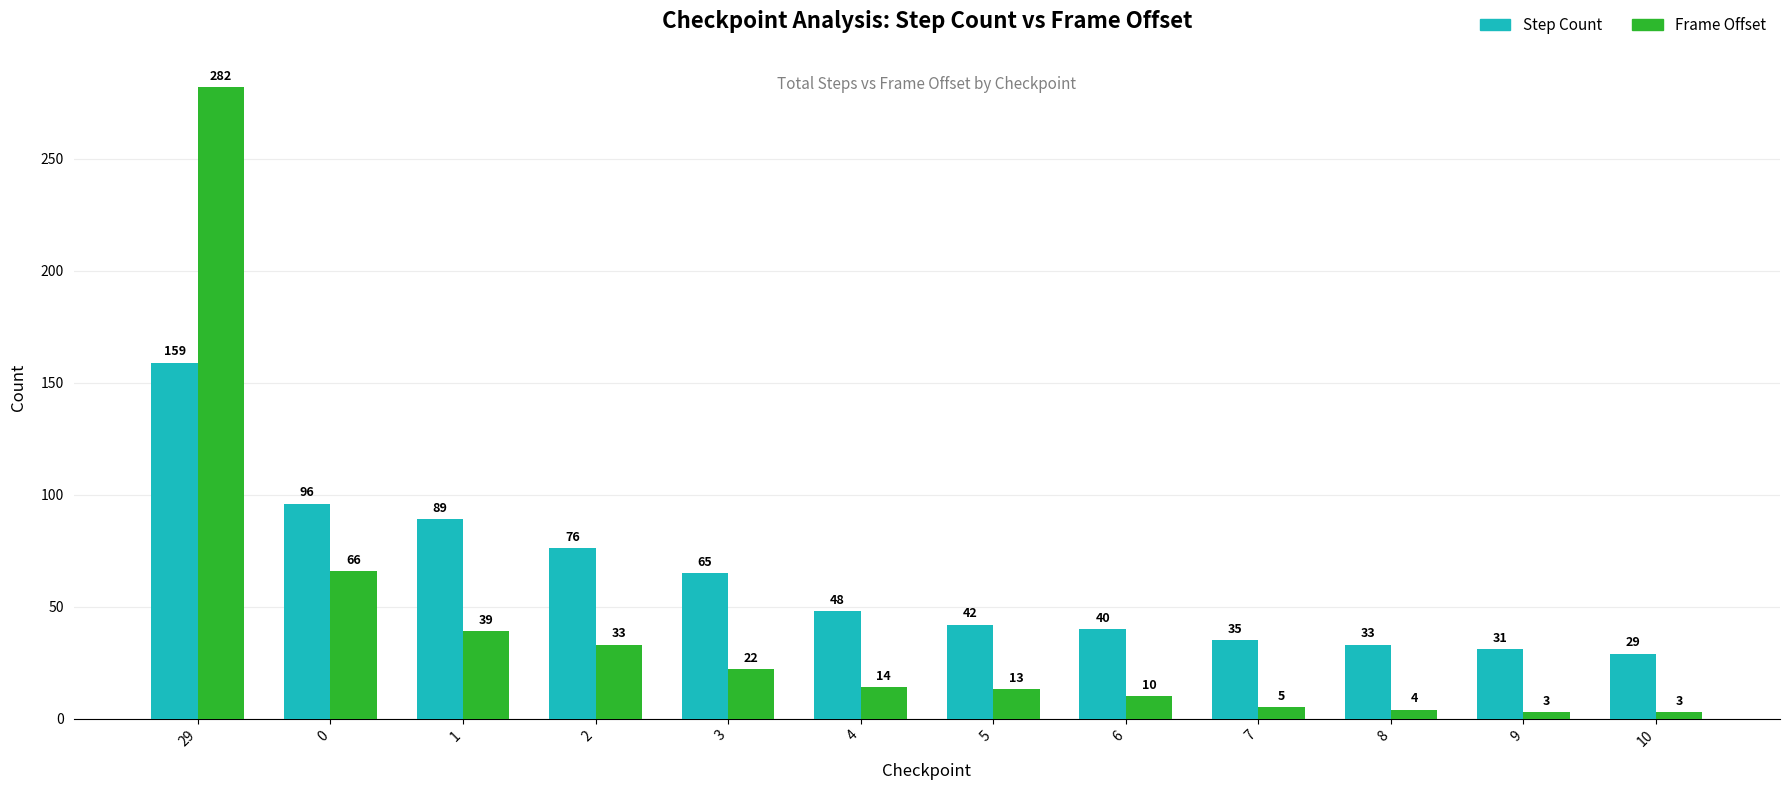

How many values in the Step Count series are below 48?

6